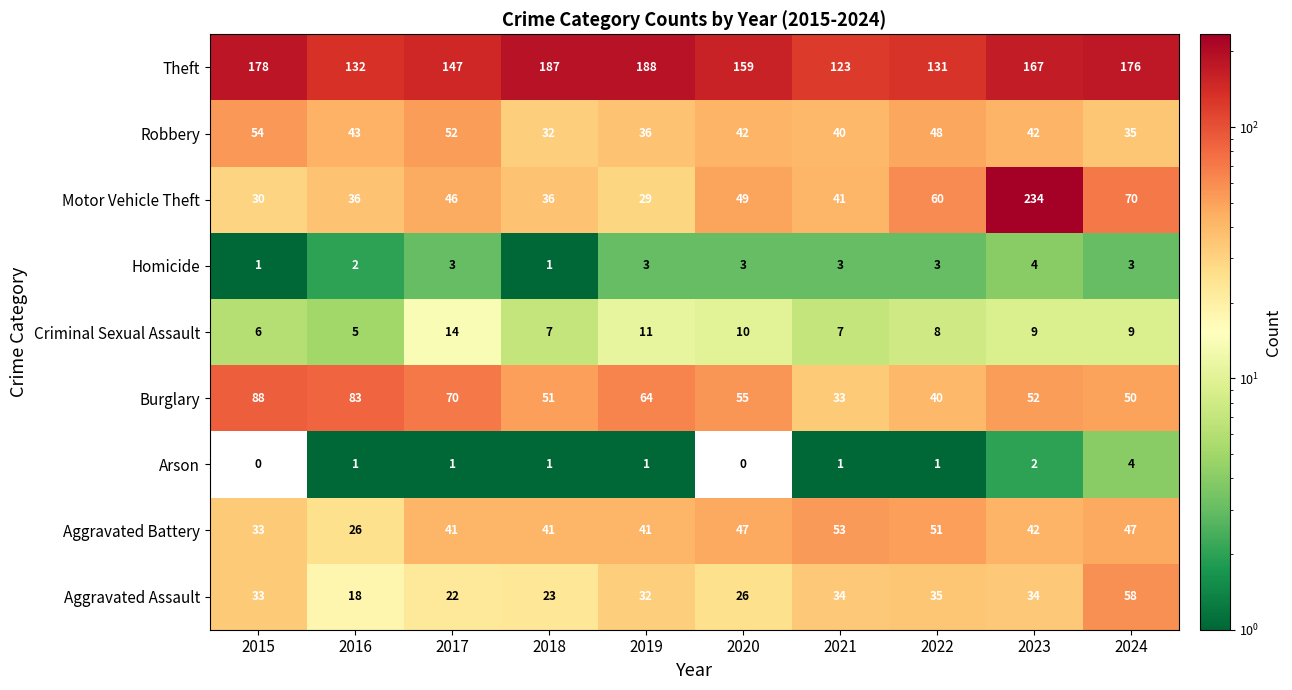

At 2024, list the series in order from largest to smallest.

Theft, Motor Vehicle Theft, Aggravated Assault, Burglary, Aggravated Battery, Robbery, Criminal Sexual Assault, Arson, Homicide